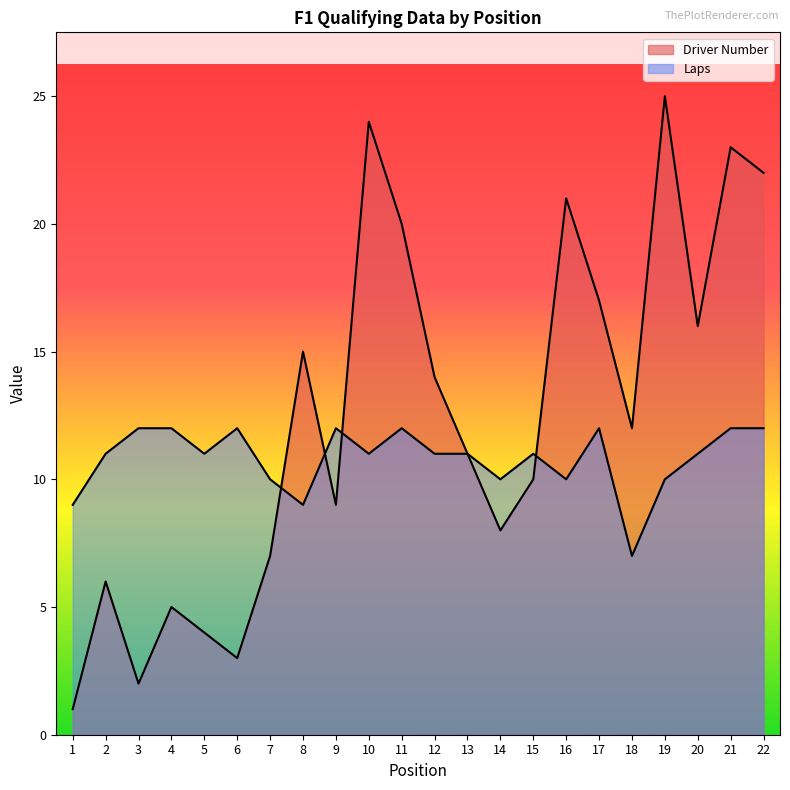

Reading left to right, transcribe all the data shown in this chart.

Driver Number: 1=1	2=6	3=2	4=5	5=4	6=3	7=7	8=15	9=9	10=24	11=20	12=14	13=11	14=8	15=10	16=21	17=17	18=12	19=25	20=16	21=23	22=22
Laps: 1=9	2=11	3=12	4=12	5=11	6=12	7=10	8=9	9=12	10=11	11=12	12=11	13=11	14=10	15=11	16=10	17=12	18=7	19=10	20=11	21=12	22=12